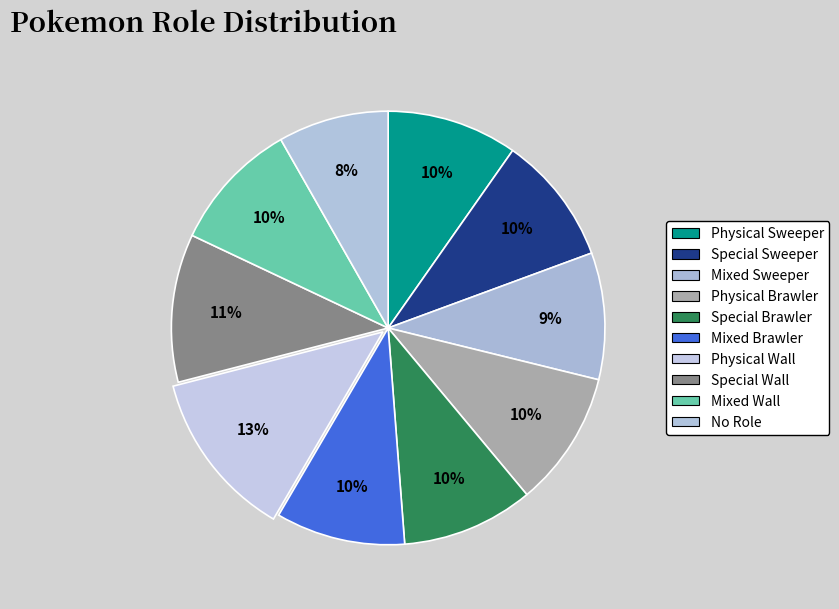

The Physical Brawler slice represents 10% of the pie. True or false?

True